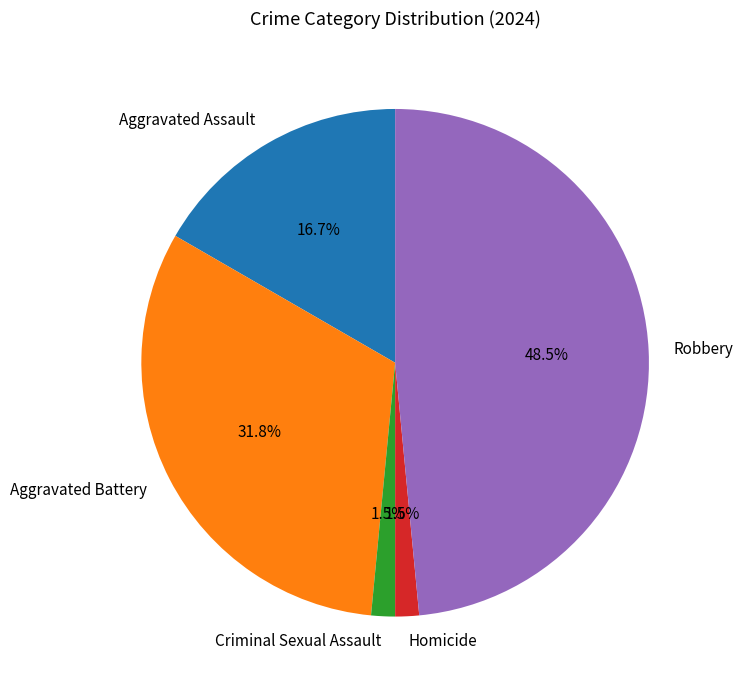

Which slice is the largest?

Robbery